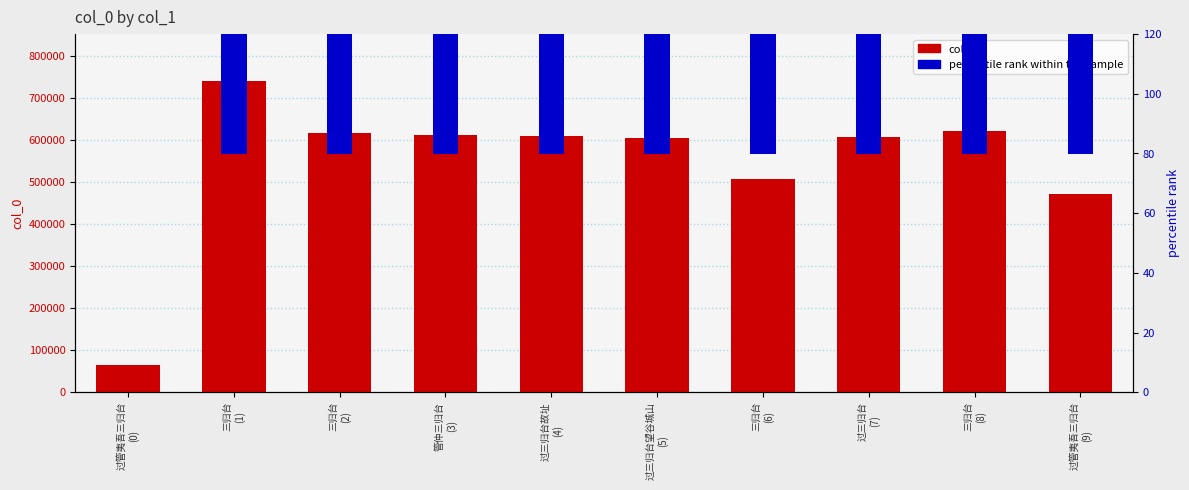

How many groups of bars are there?

10